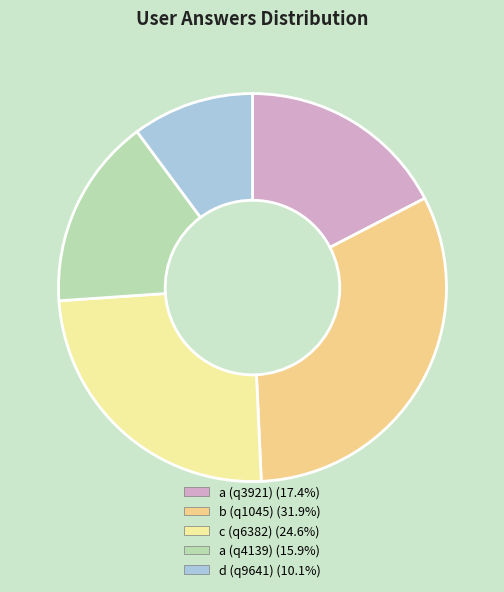

To the nearest percent, what is the difference between the largest and smallest slice percentages?

22%